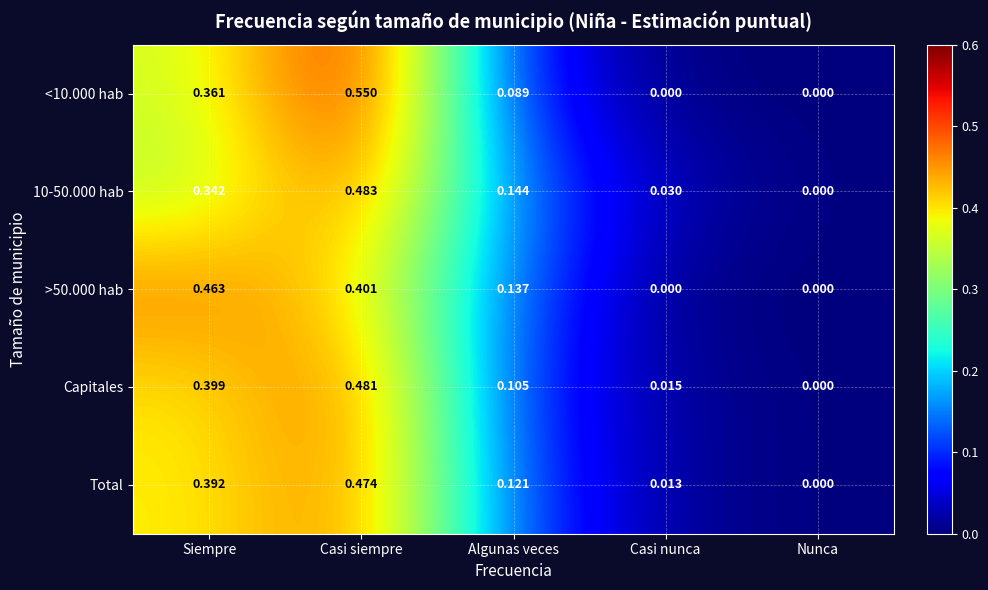

Which category has the highest value across all series?

Casi siempre